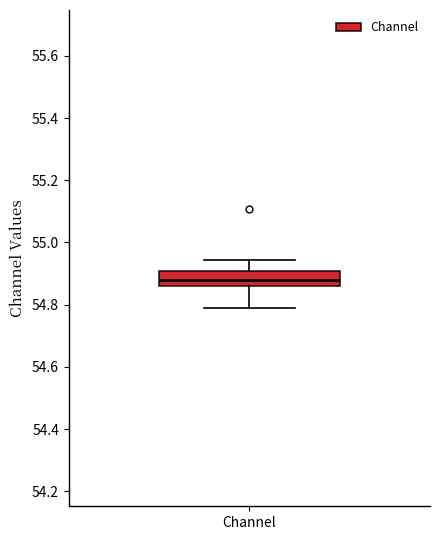

Where is the lower edge of the box for Channel on the y-axis? The values are not printed on the chart, so give them approximately, as read against the axis.

54.86